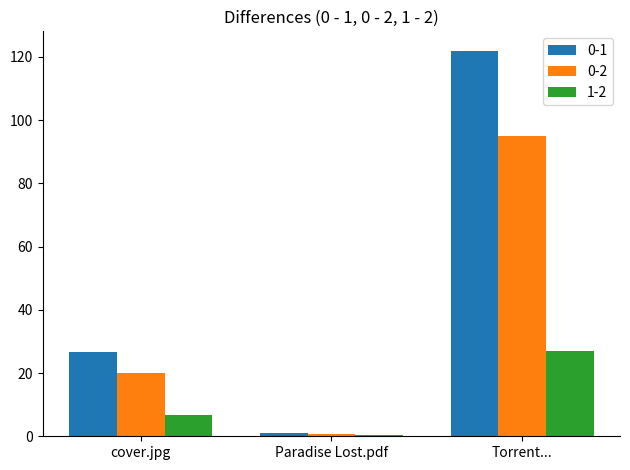

Is it true that 0-1 equals 47.7 at cover.jpg?

False